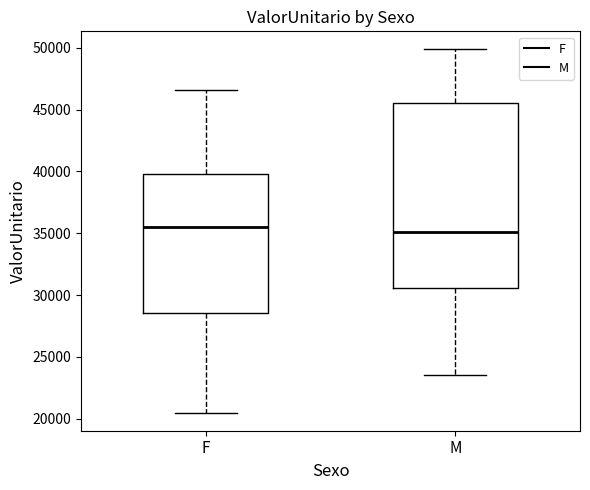

Where does the lower whisker of the box for M end on the y-axis? The values are not printed on the chart, so give them approximately, as read against the axis.

23500